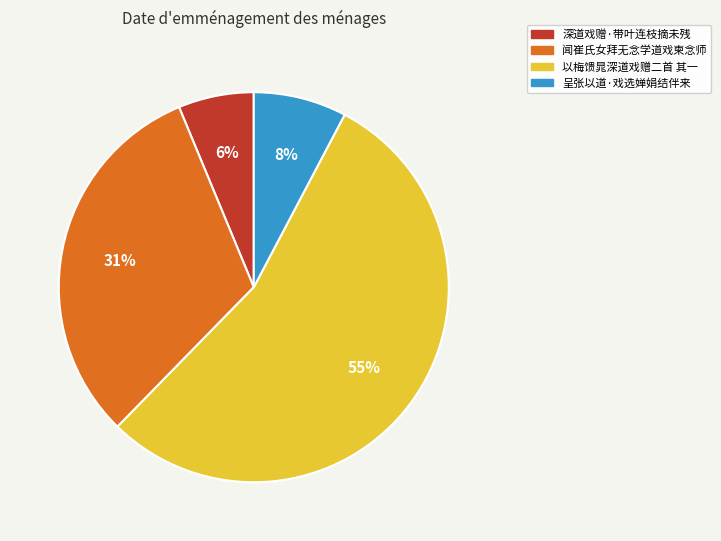

Which slice is the largest?

以梅馈晁深道戏赠二首 其一